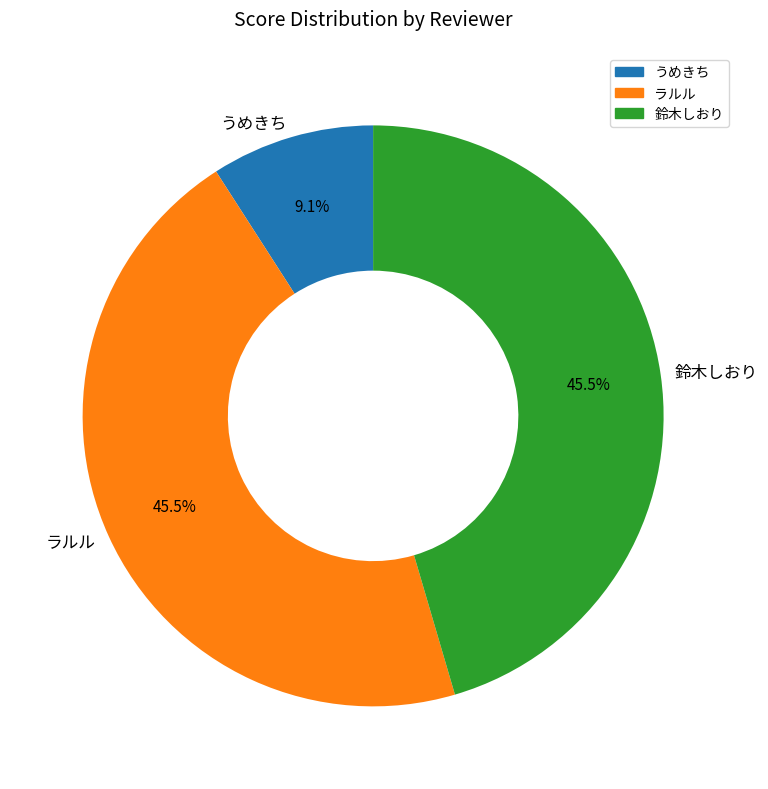

What is the smallest slice in the pie chart?

うめきち